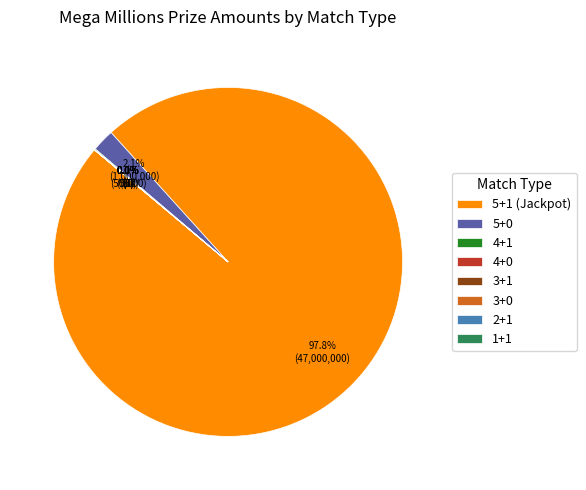

To the nearest percent, what is the difference between the largest and smallest slice percentages?

98%